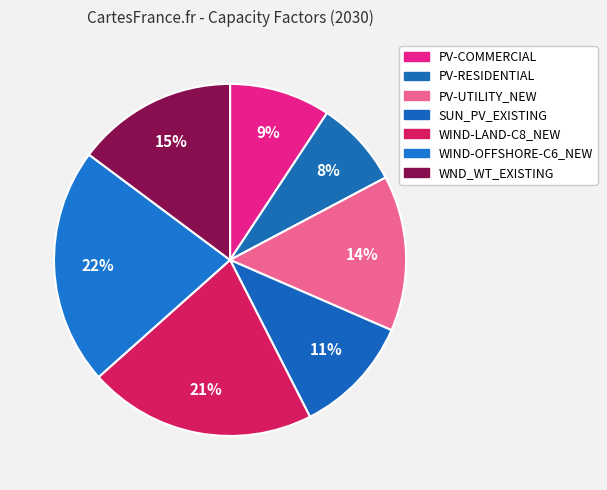

How many segments does this pie chart have?

7